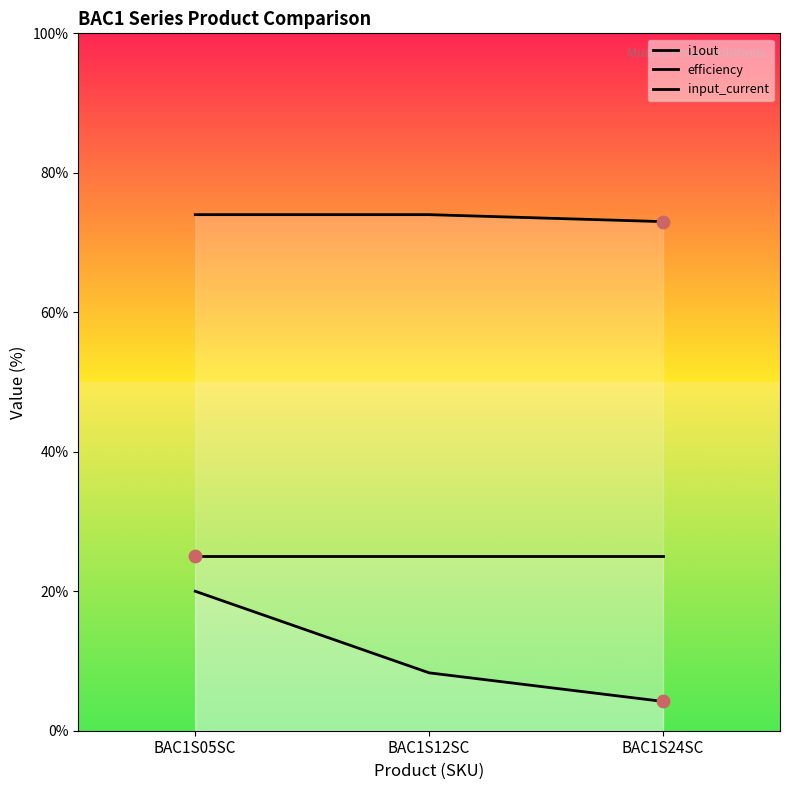

Which series contains the highest Y value?

efficiency